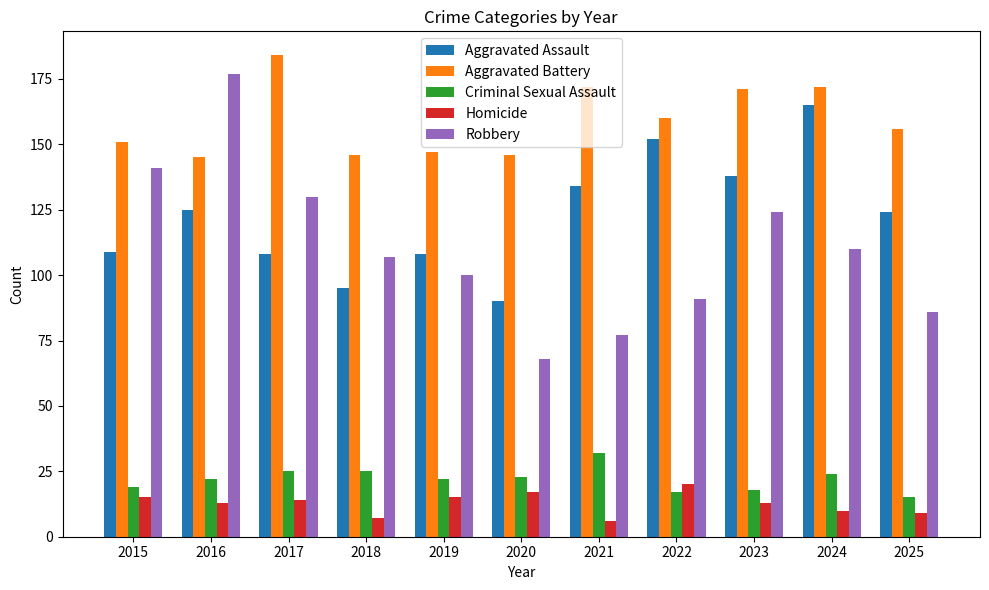

Rank the series at 2021 from lowest to highest value.

Homicide, Criminal Sexual Assault, Robbery, Aggravated Assault, Aggravated Battery